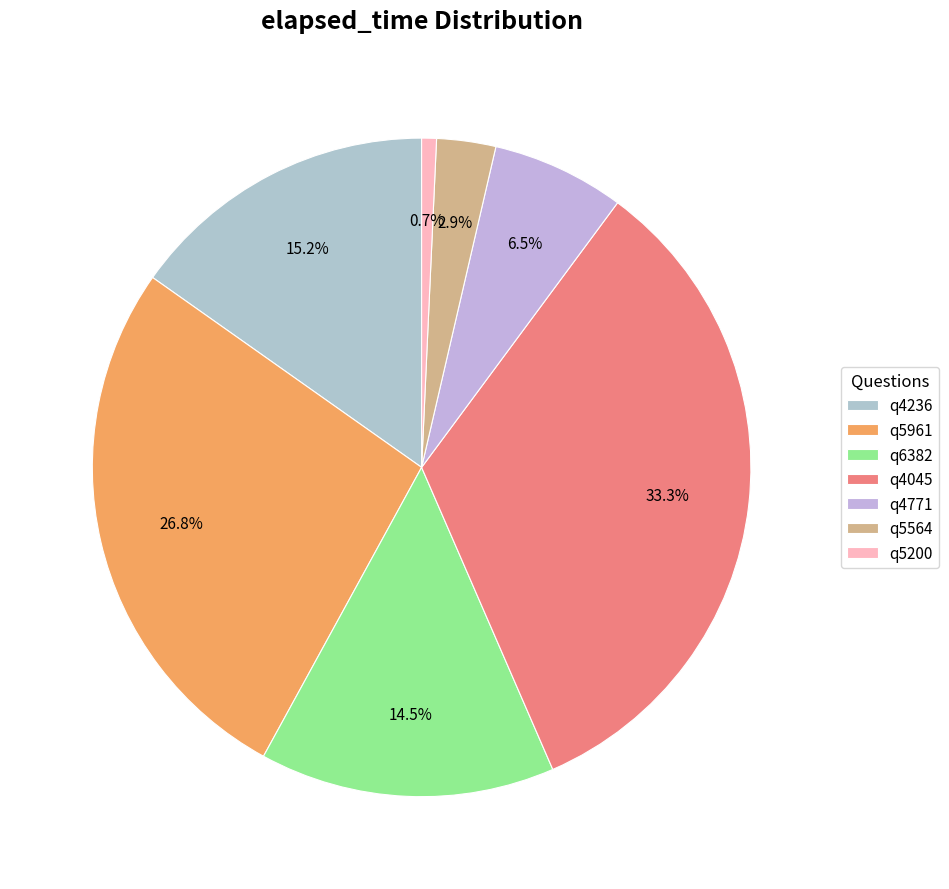

The q6382 slice represents 14% of the pie. True or false?

True